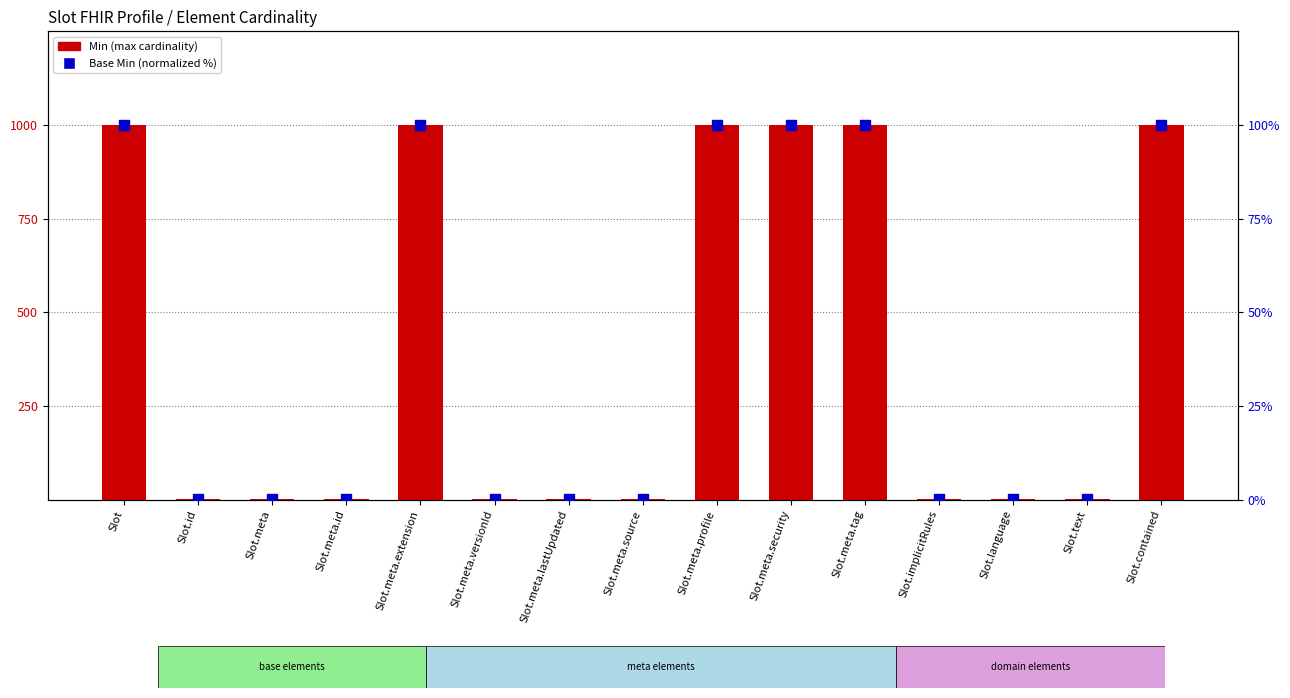

At how many categories does at least one series exceed 206?

6